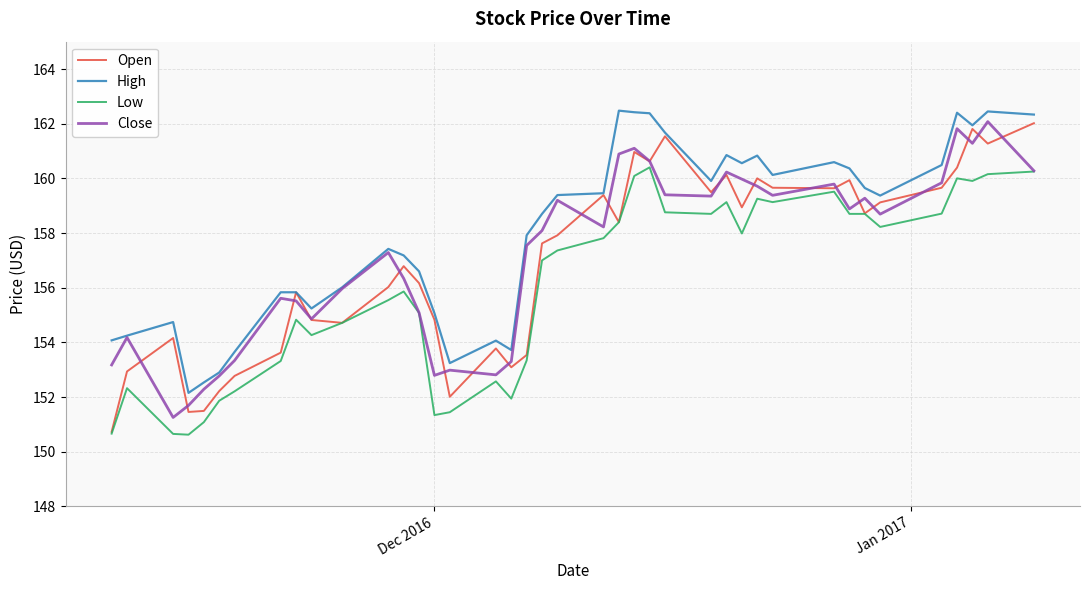

What is the highest value of the Low series?

160.4